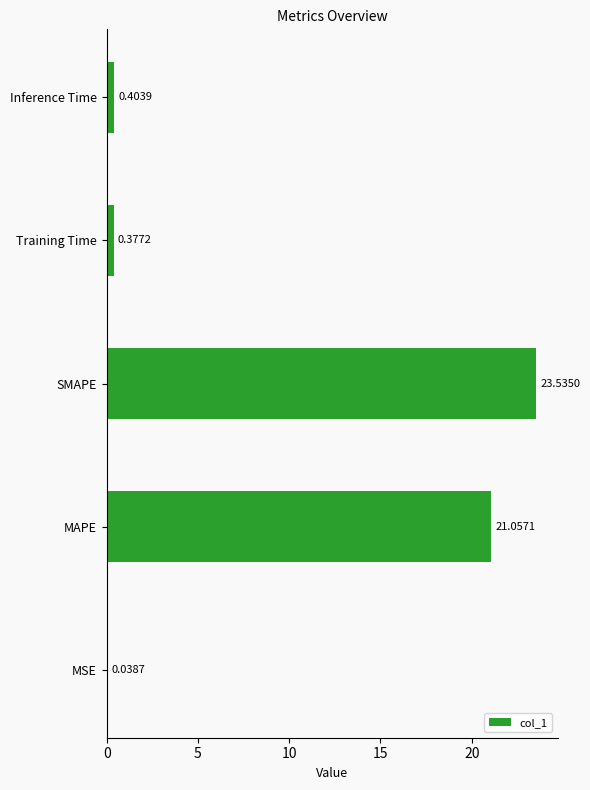

At which label is the value closest to 11?

MAPE